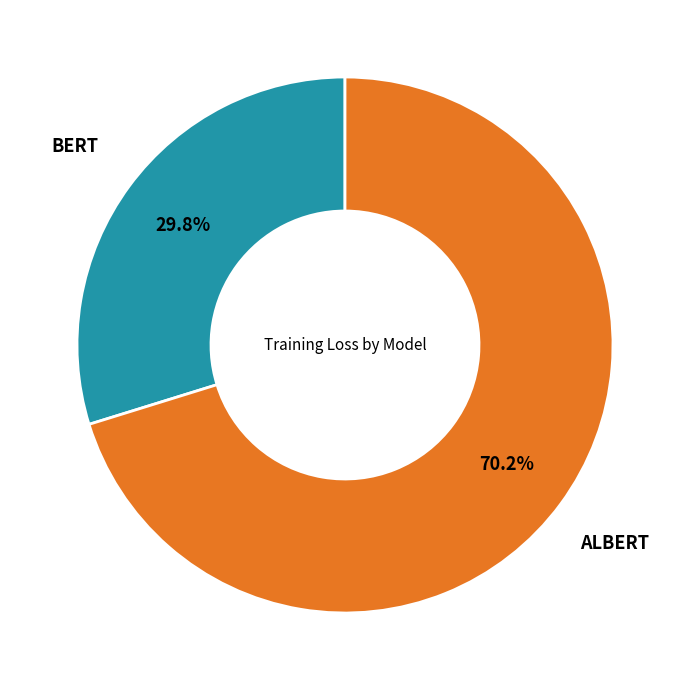

Rank the categories by value from highest to lowest.

ALBERT, BERT